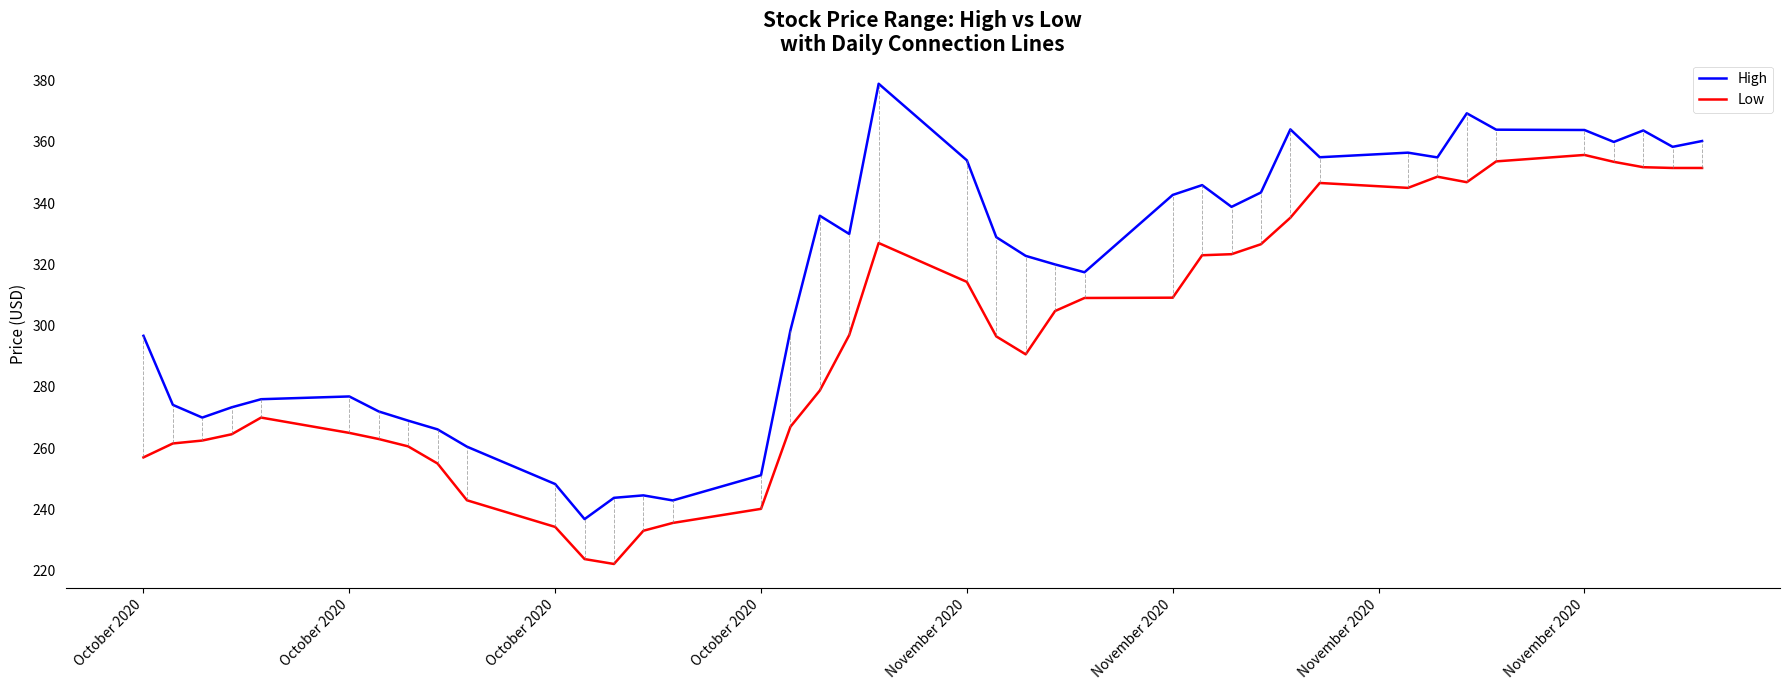

True or false: Low and High cross at least once.

False